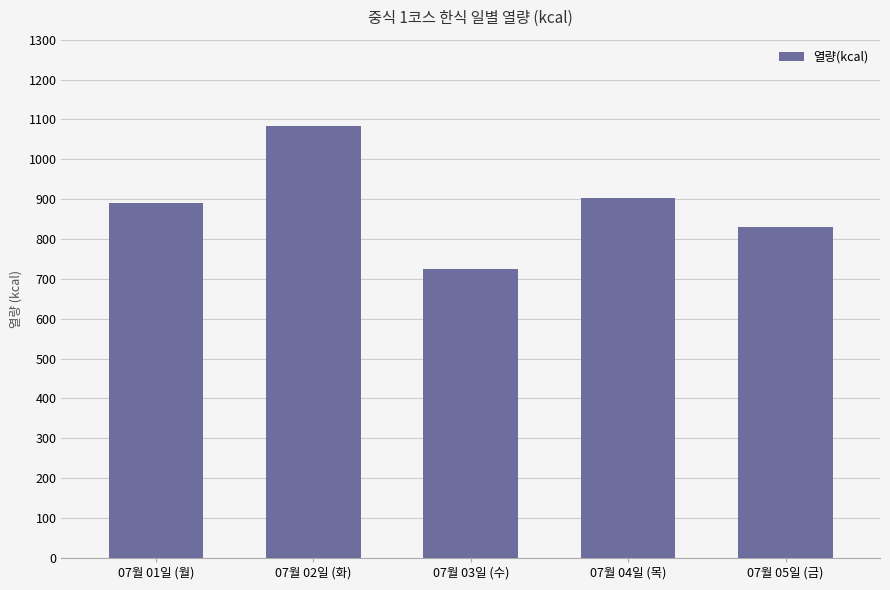

What value does the data have at 07월 04일 (목)?

903.9